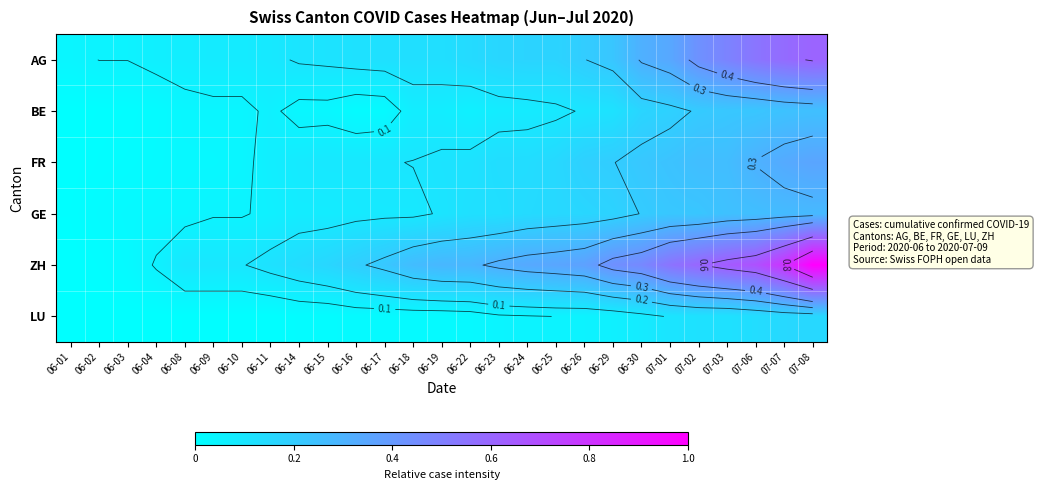

Which category has the lowest value in the BE series?

06-01